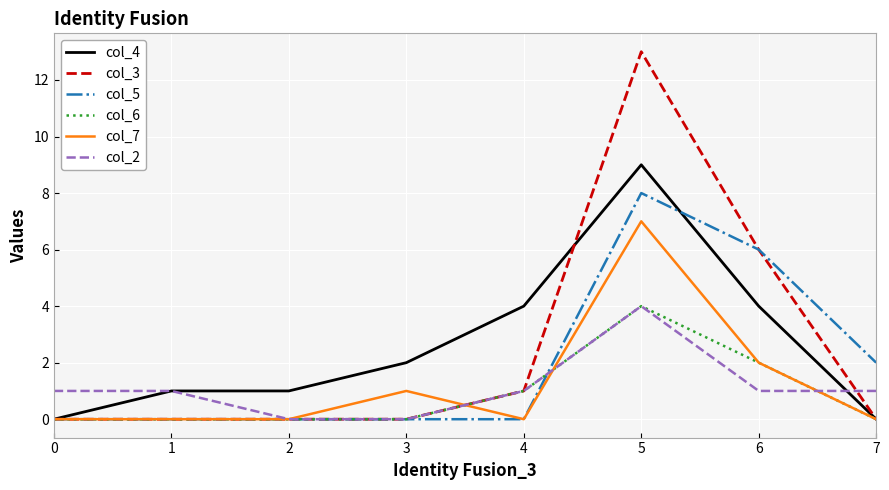

Count the number of categories in the chart.

8